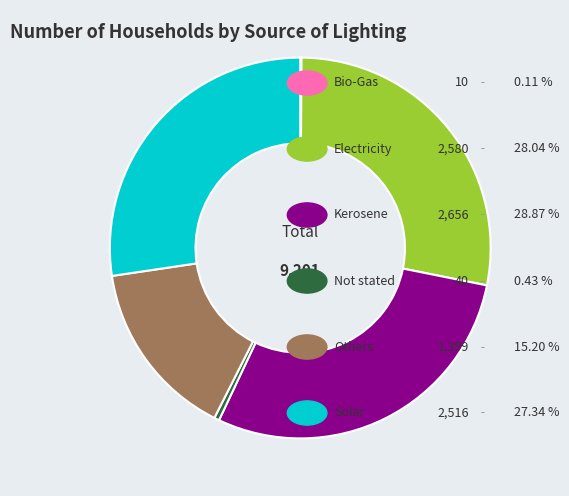

Does any single category account for the majority?

No